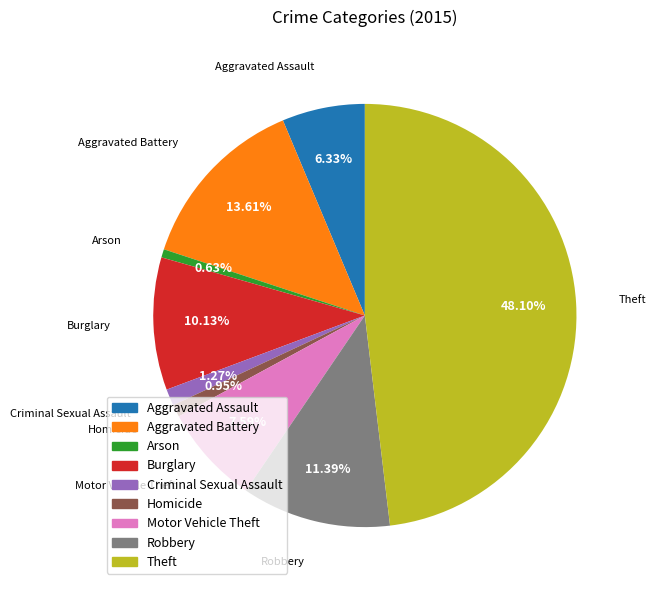

To the nearest percent, what percentage of the pie is Motor Vehicle Theft?

8%